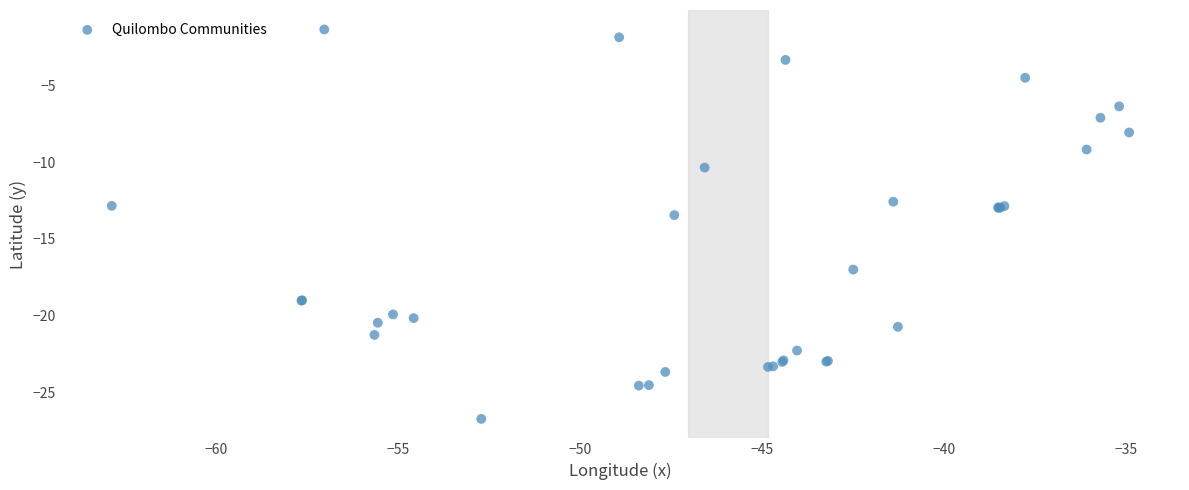

What Y value in the scatter plot is closest to -14?

-13.4